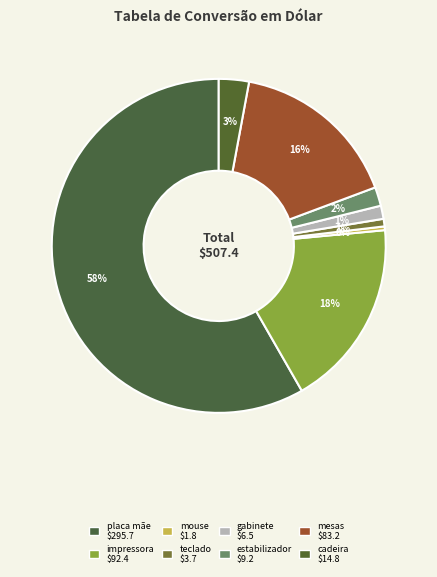

What percentage is the estabilizador slice, to the nearest percent?

2%